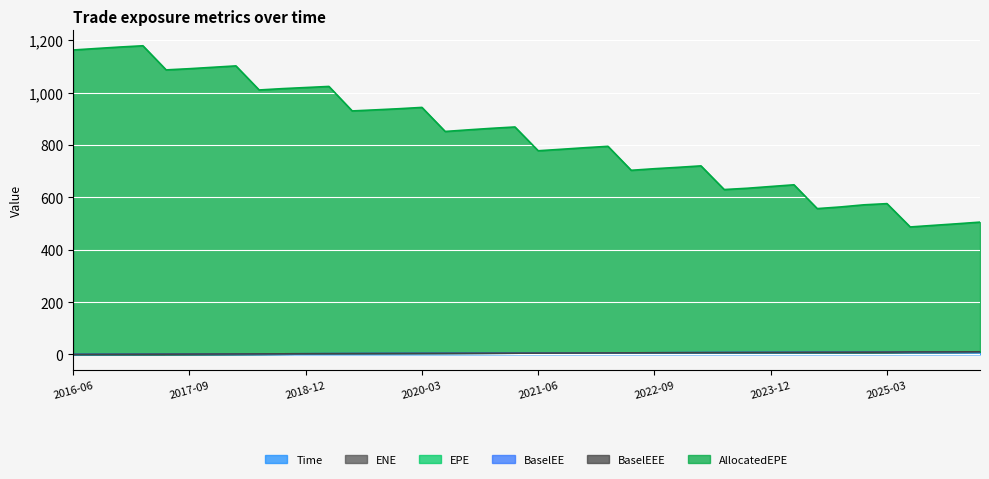

What is the label of the 20th point from the right?

2021-06-30